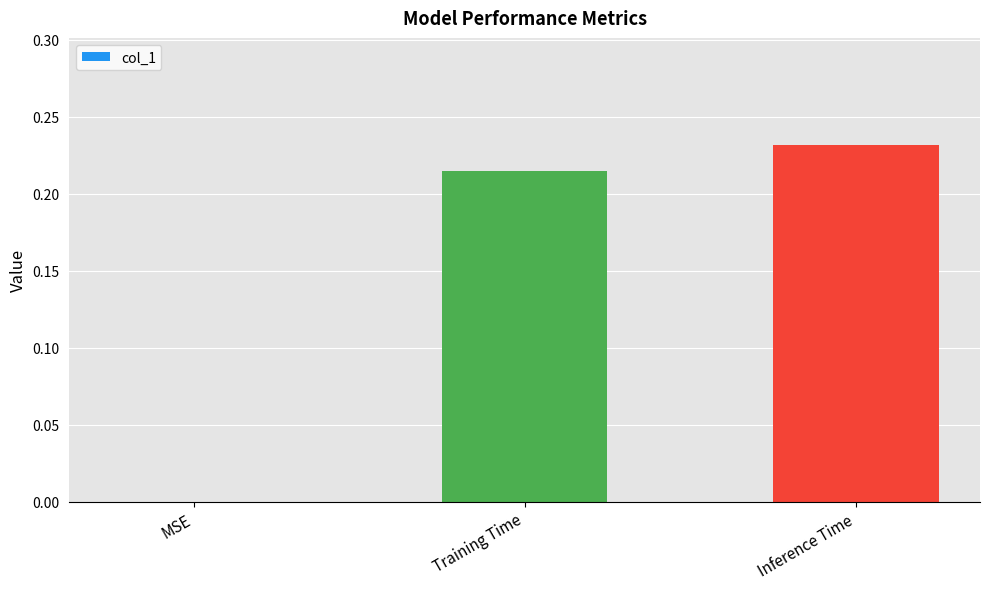

Which has a higher value, MSE or Training Time?

Training Time